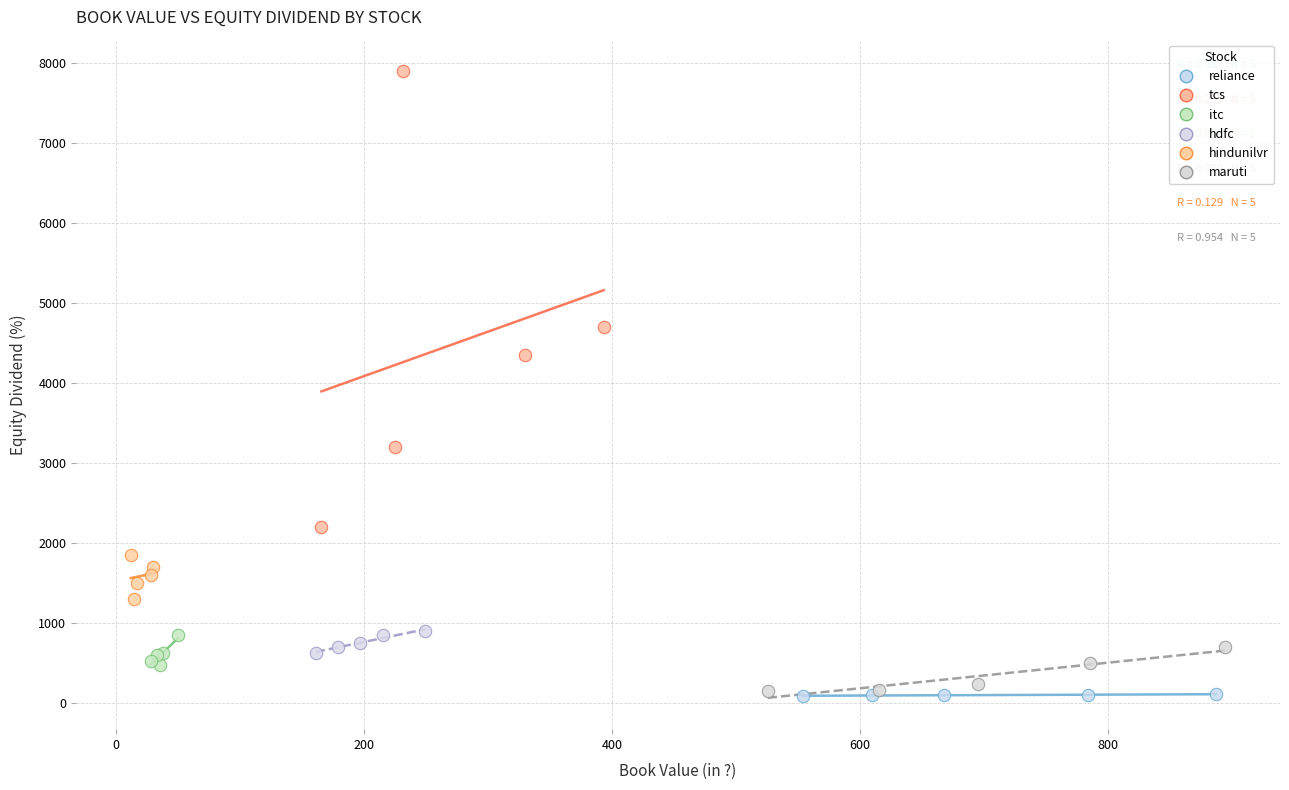

Which series has the largest Y range (max minus min)?

tcs